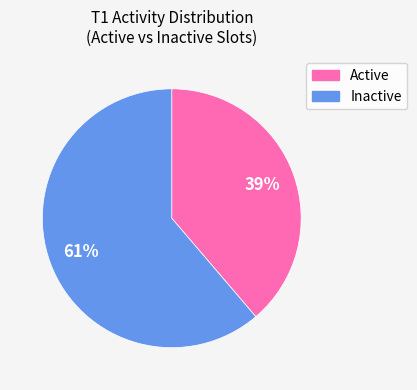

Does any single category account for the majority?

Yes